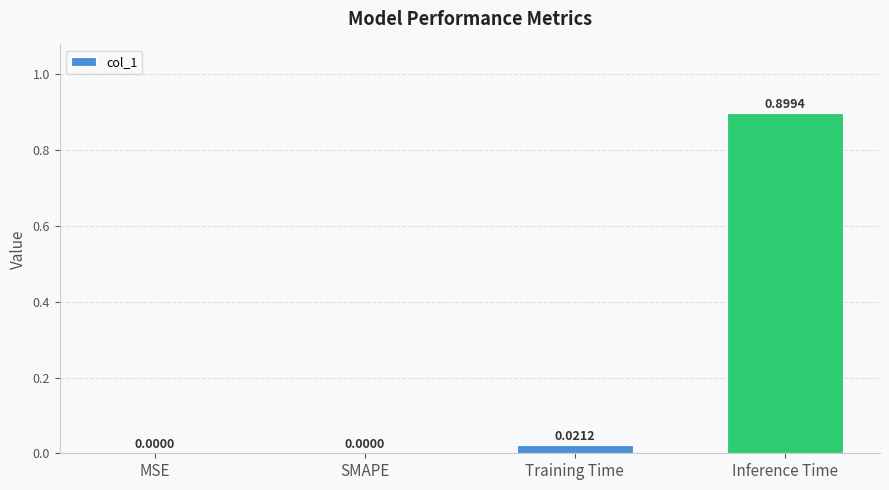

What is the sum of the values at MSE and Inference Time?

0.9